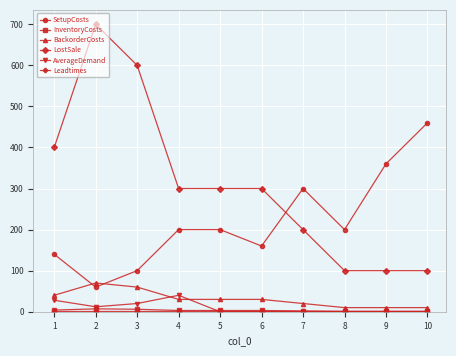

Which series ends up on top after the final intersection of LostSale and SetupCosts?

SetupCosts